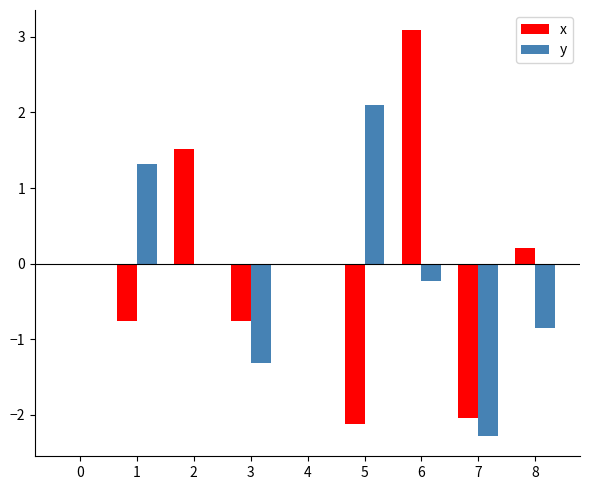

True or false: x has a value of -1.2 at 5.

False